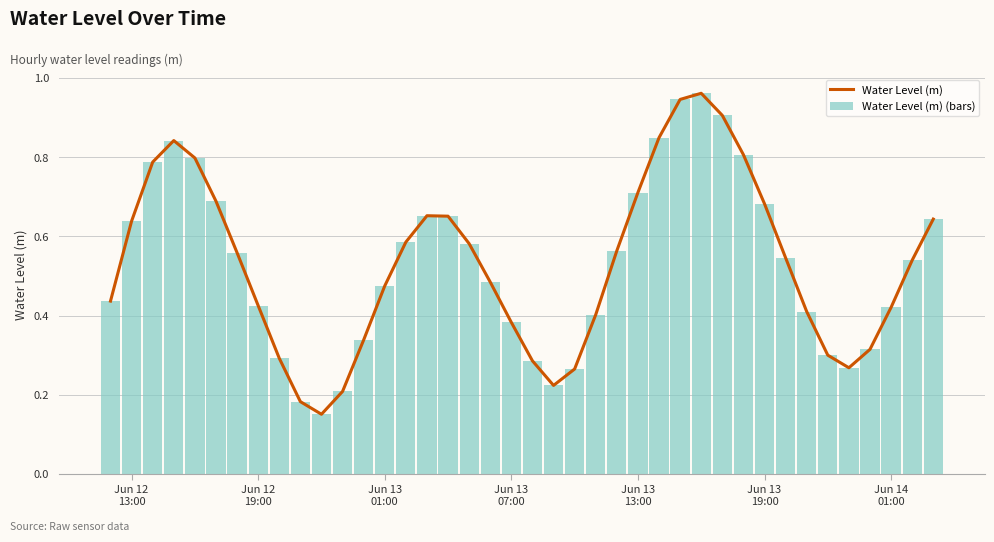

The value of Water Level (m) at Jun 13 07:00 is 0.4. True or false?

True